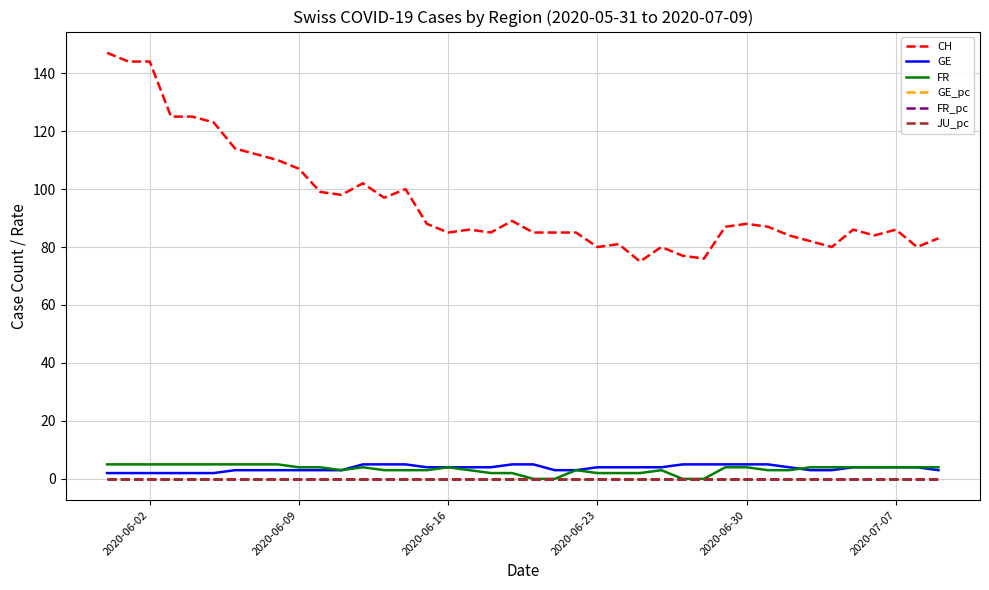

True or false: FR and GE intersect in this chart.

True